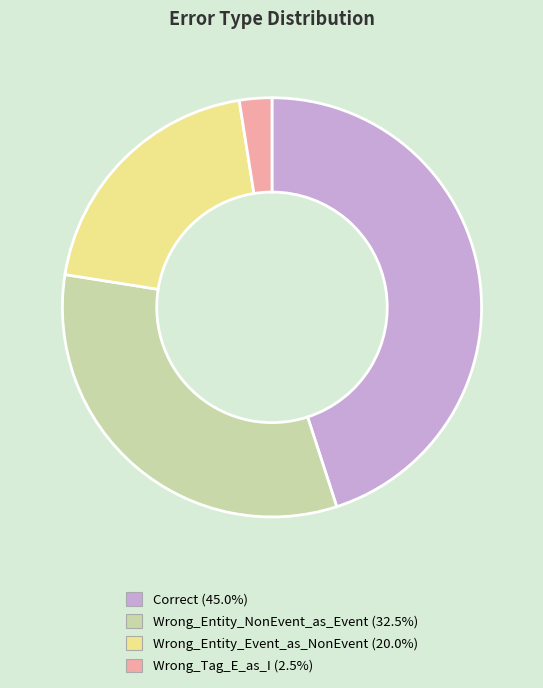

Is the sum of Wrong_Tag_E_as_I and Wrong_Entity_Event_as_NonEvent greater than half?

No